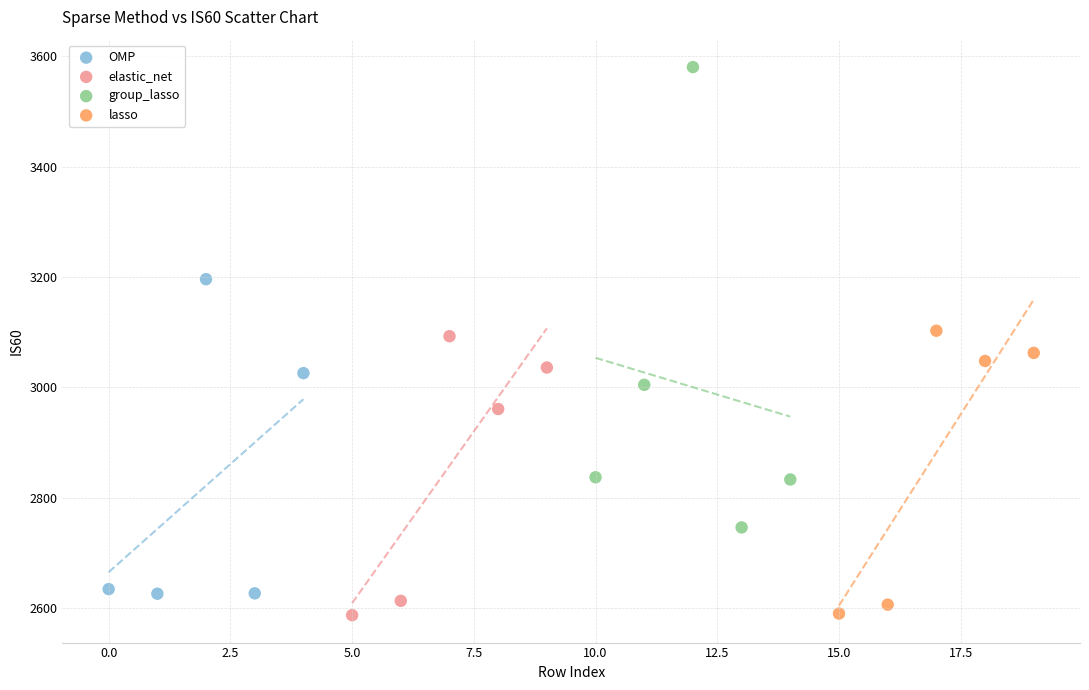

Which series has the widest spread of Y values?

group_lasso